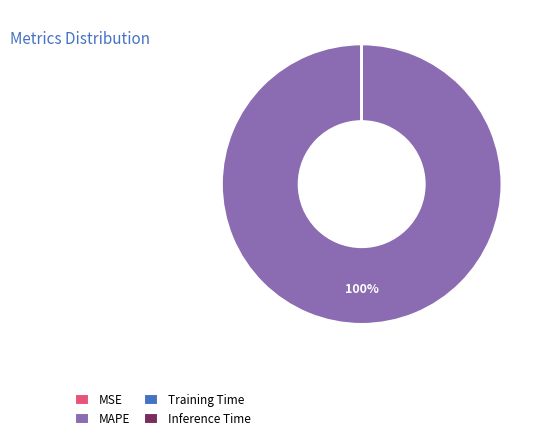

The MAPE slice represents 100% of the pie. True or false?

True